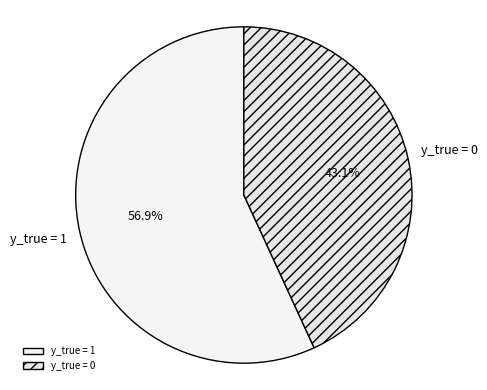

Count the number of slices in the pie.

2